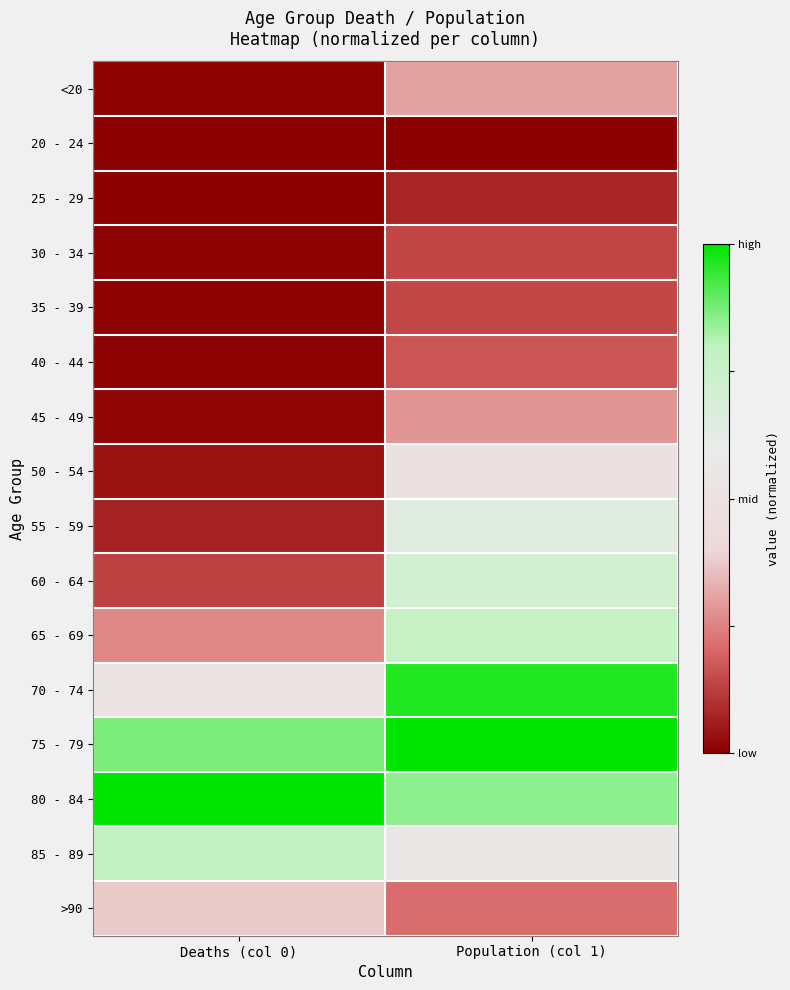

At which category is the sum across all series the highest?

Population (col 1)